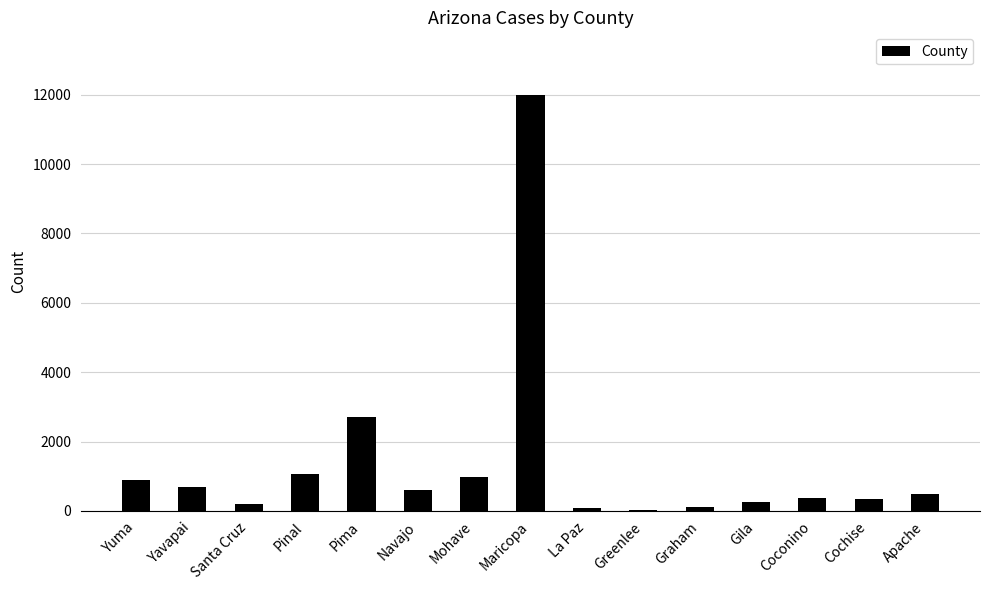

What is the average value?

1385